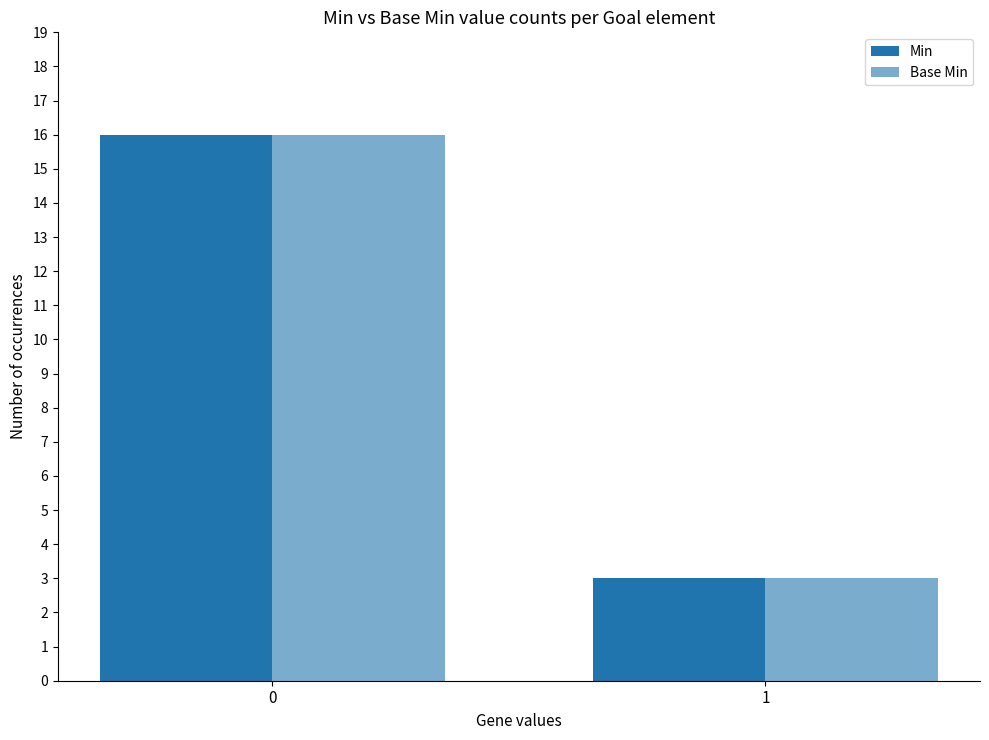

Which series has the largest total across all categories?

Min